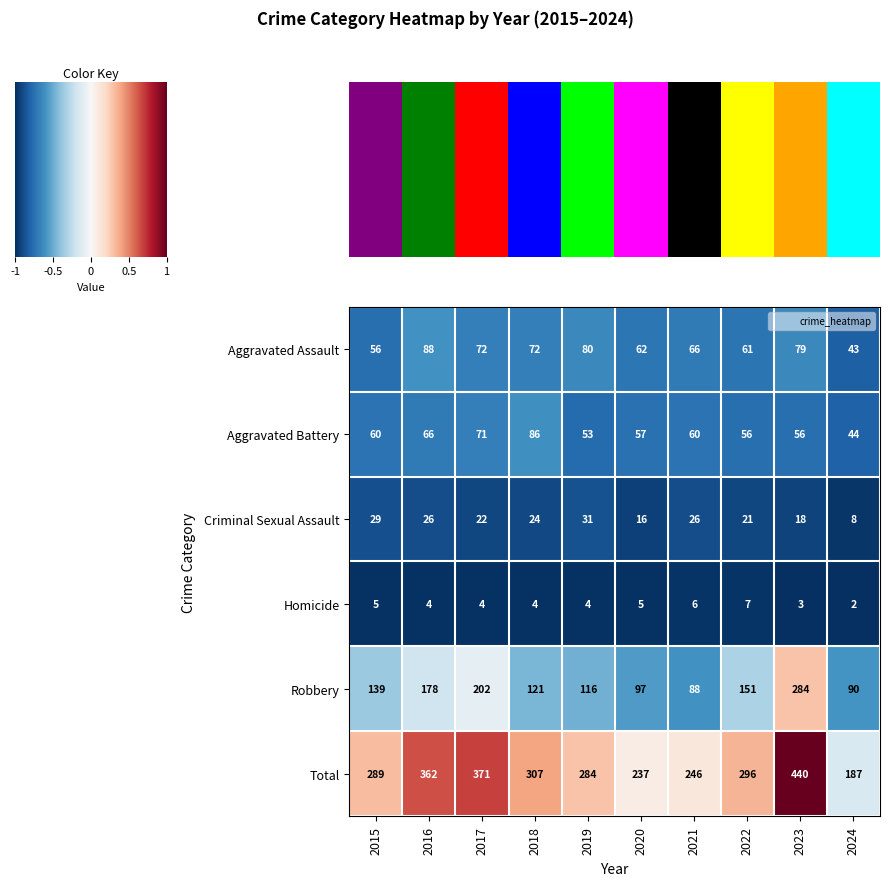

At which label is Robbery closest to 186?

2016